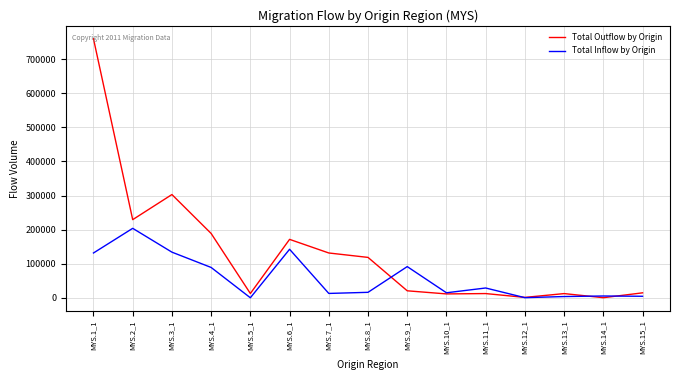

At which category does Total Outflow by Origin reach its first local peak?

MYS.3_1